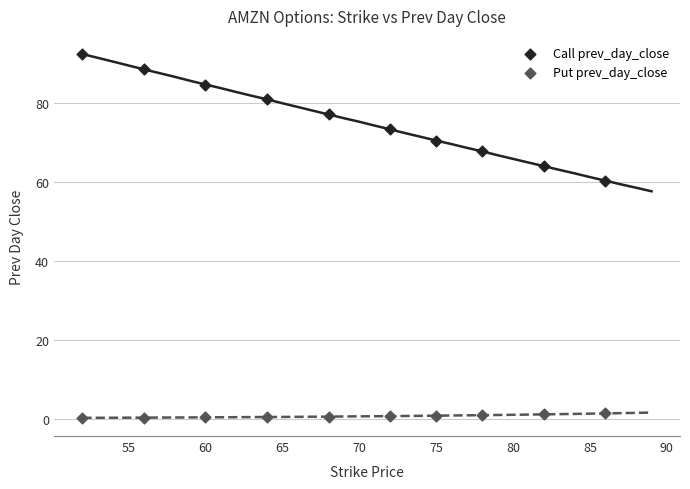

Across all data points, what is the range of Y values (max minus min)?

92.3